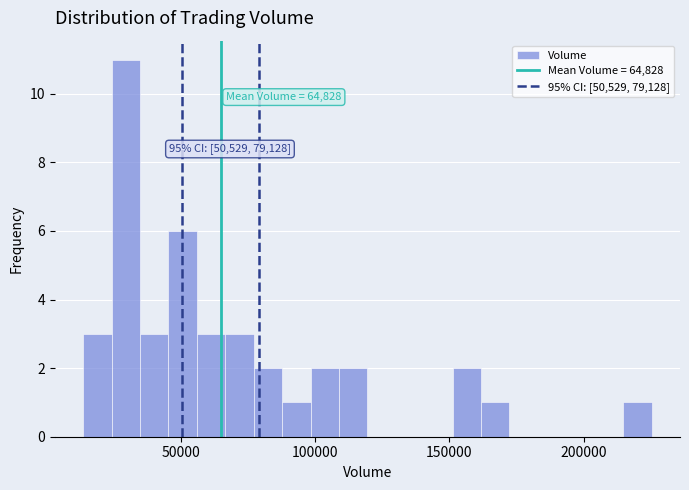

Read against the x-axis, roughly where is the centre of the tallest bar?

30000